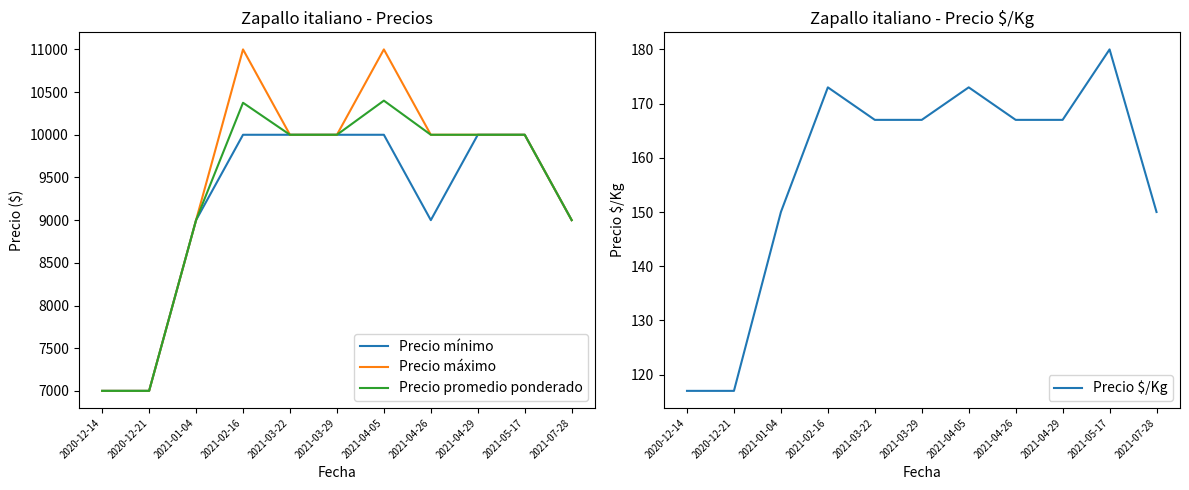

At which label does Precio máximo reach its peak?

2021-02-16